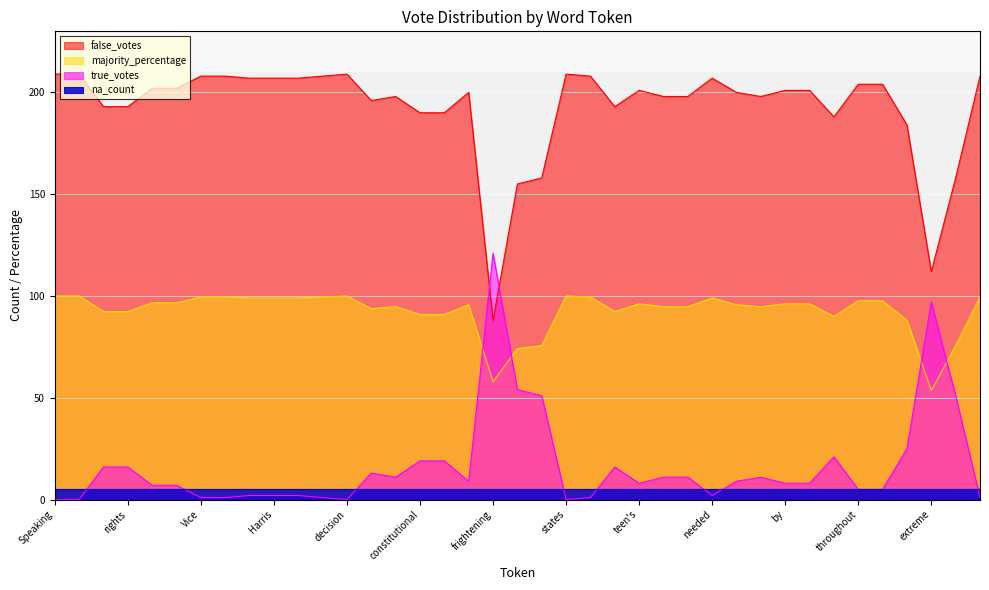

What is the difference between the true_votes values at constitutional and not?

10.0